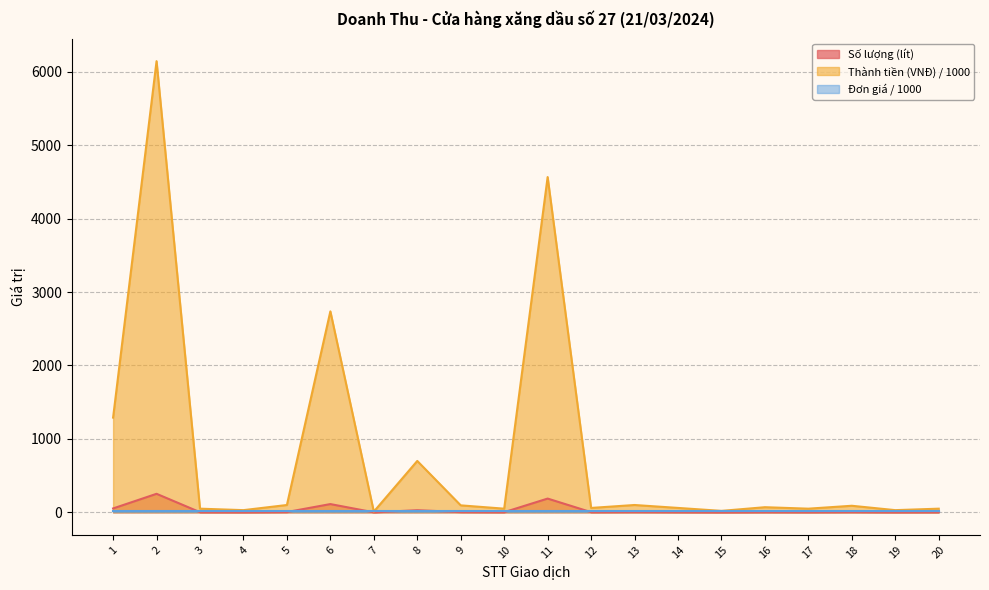

What is the minimum value for Số lượng (lít)?

0.4